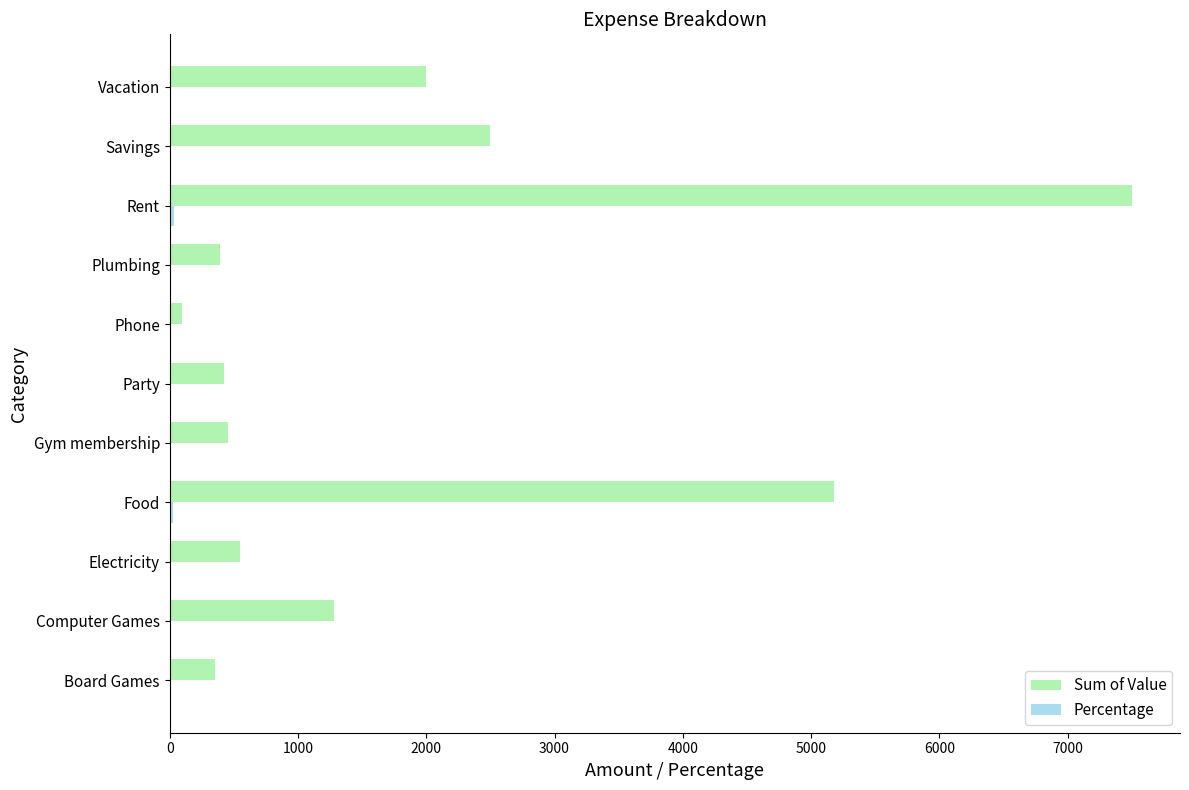

Is it true that Sum of Value equals 436.4 at Computer Games?

False